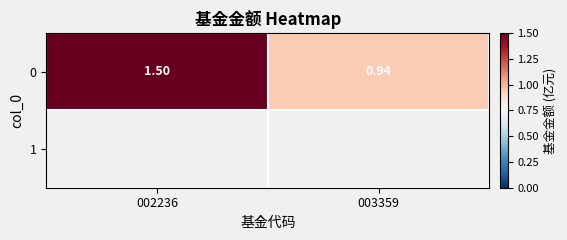

How many data points are above 1?

1